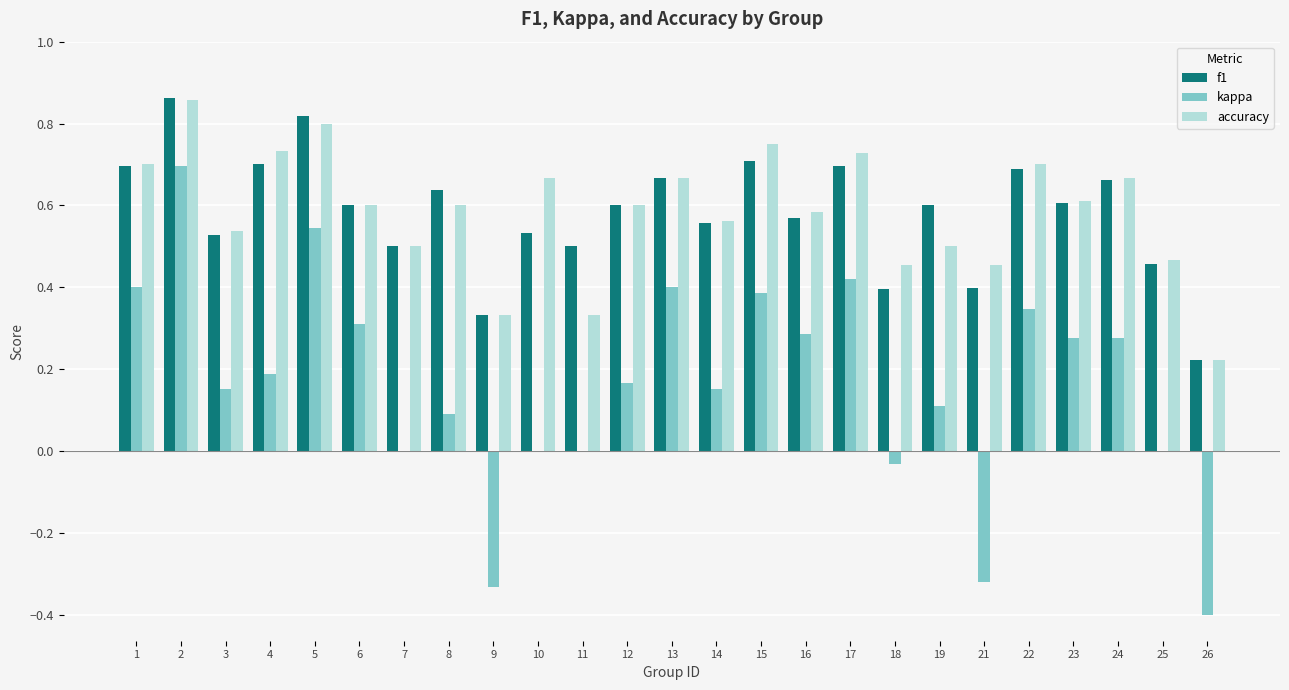

Is the value of f1 at 26 greater than the value of accuracy at 22?

No